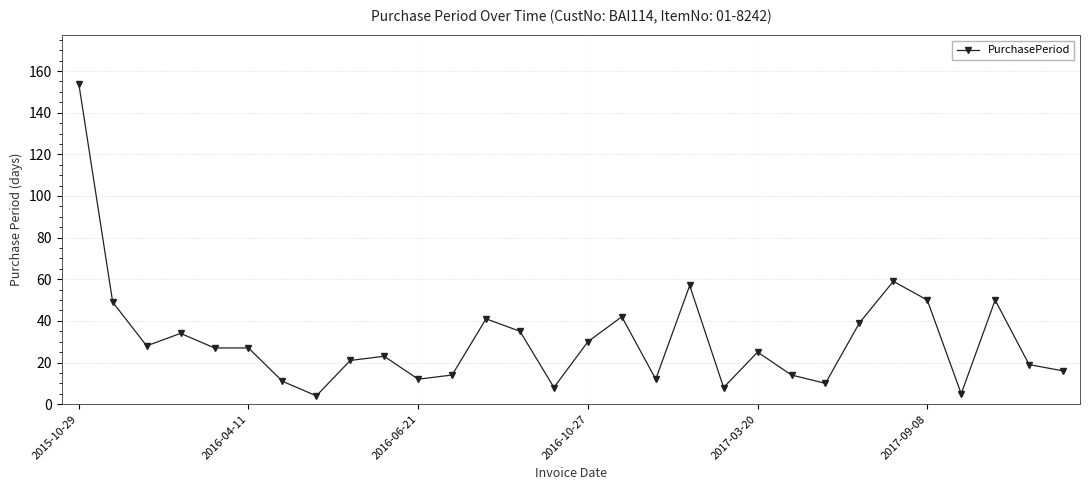

What is the minimum value shown in the chart?

4